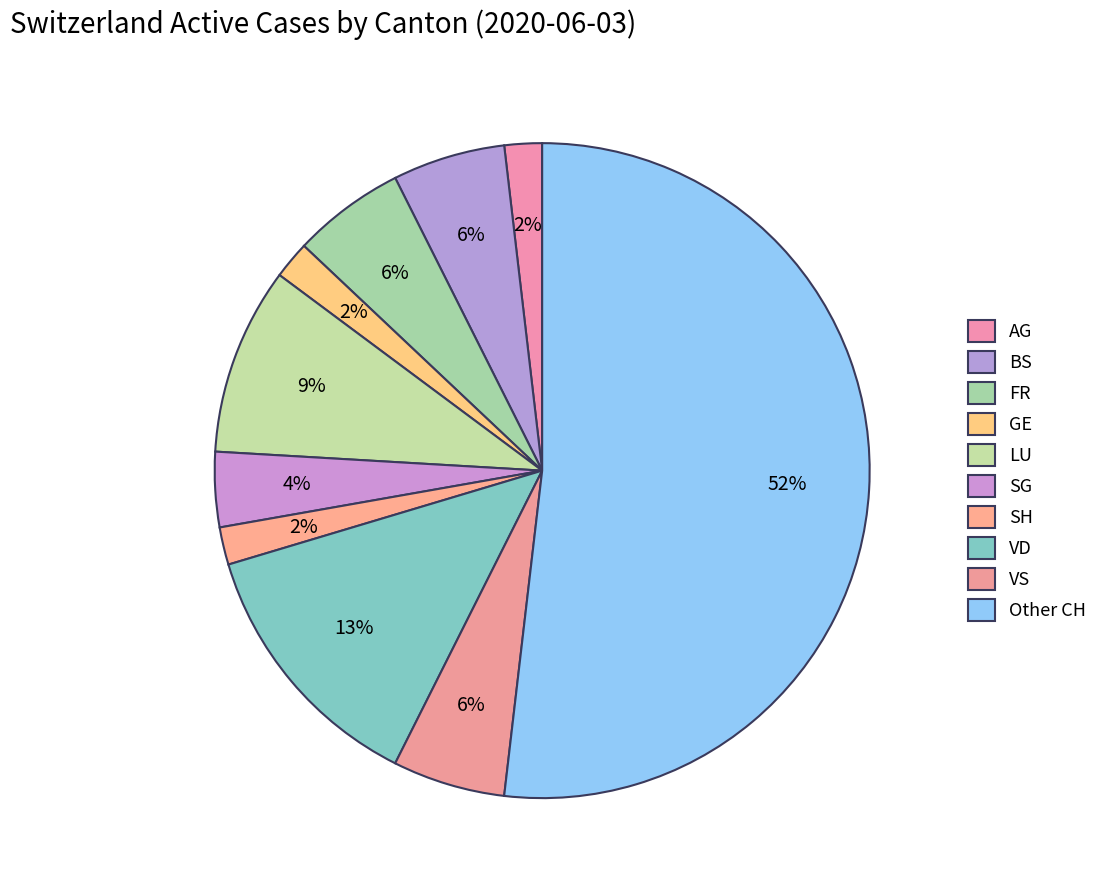

How many segments does this pie chart have?

10